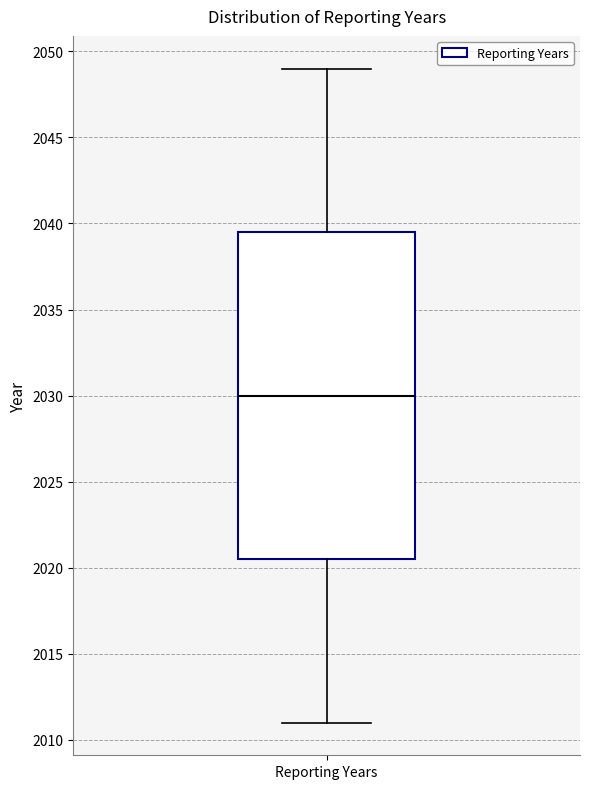

Transcribe this box plot: give where the median line is, the range the box spans, and where the two whiskers end, as read against the y-axis. The values are not printed on the chart, so give them approximately, as read against the axis.

median 2030.0, box 2020.5 to 2039.5, whiskers 2011.0 to 2049.0